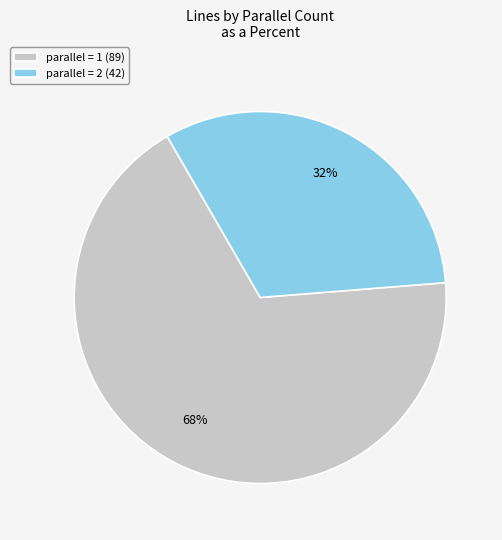

The parallel = 1 slice represents 68% of the pie. True or false?

True